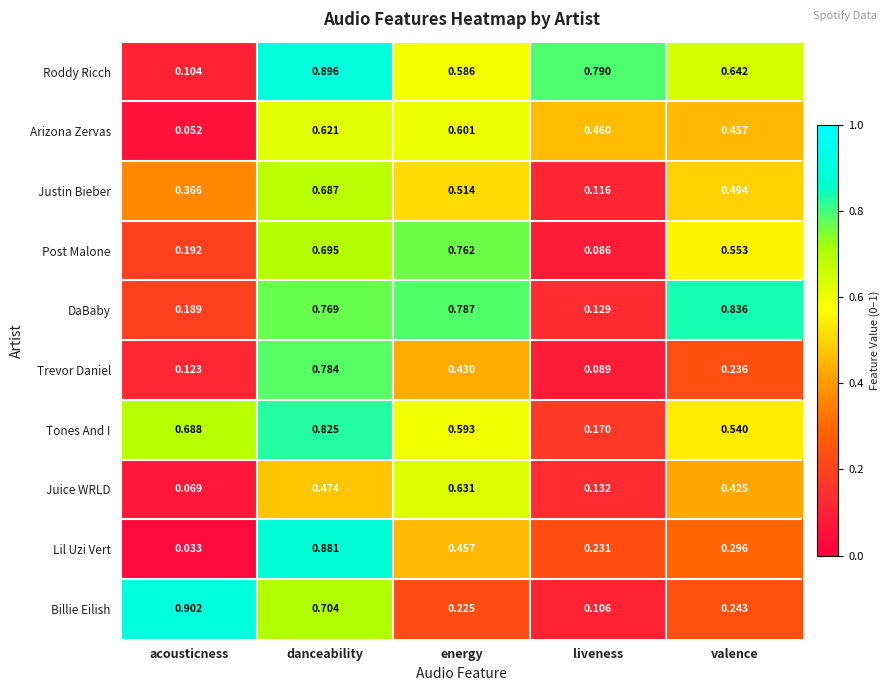

Which series has the largest range (max minus min)?

Lil Uzi Vert